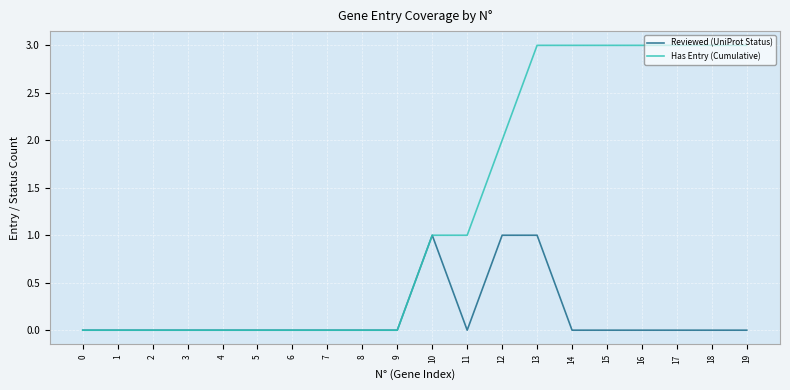

Which series changed the most between 5 and 18?

Has Entry (Cumulative)